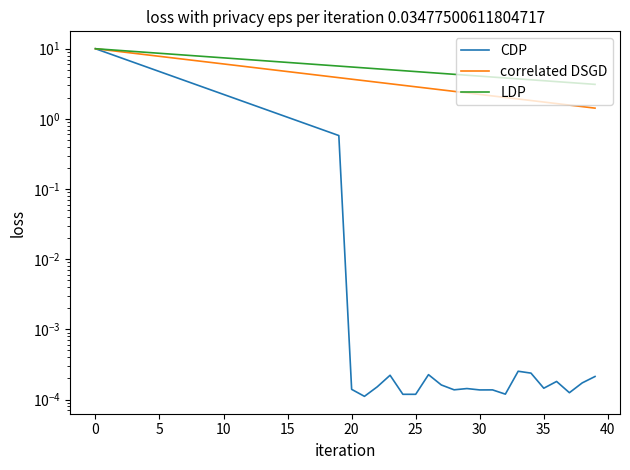

True or false: correlated DSGD and LDP intersect in this chart.

False